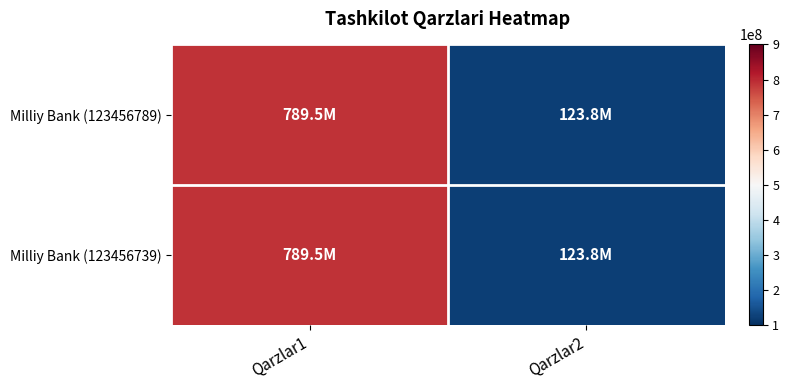

What is the total value across all series at Qarzlar2?

247578912